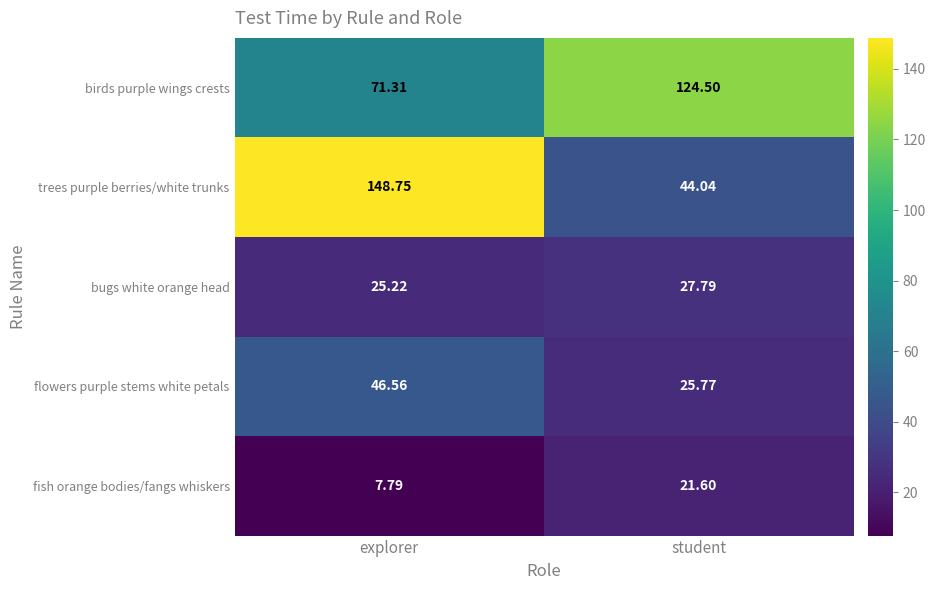

At which label does fish orange bodies/fangs whiskers first exceed 21?

student